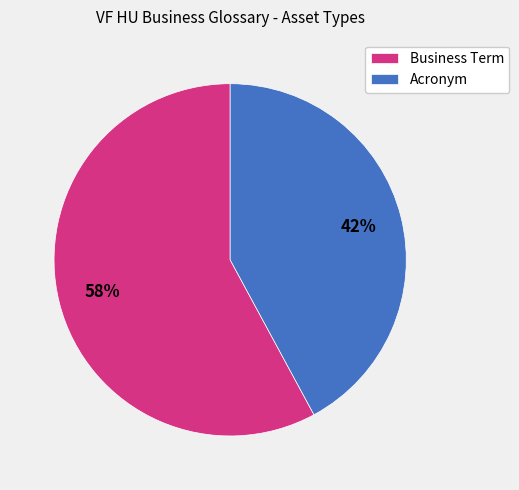

What is the majority slice?

Business Term